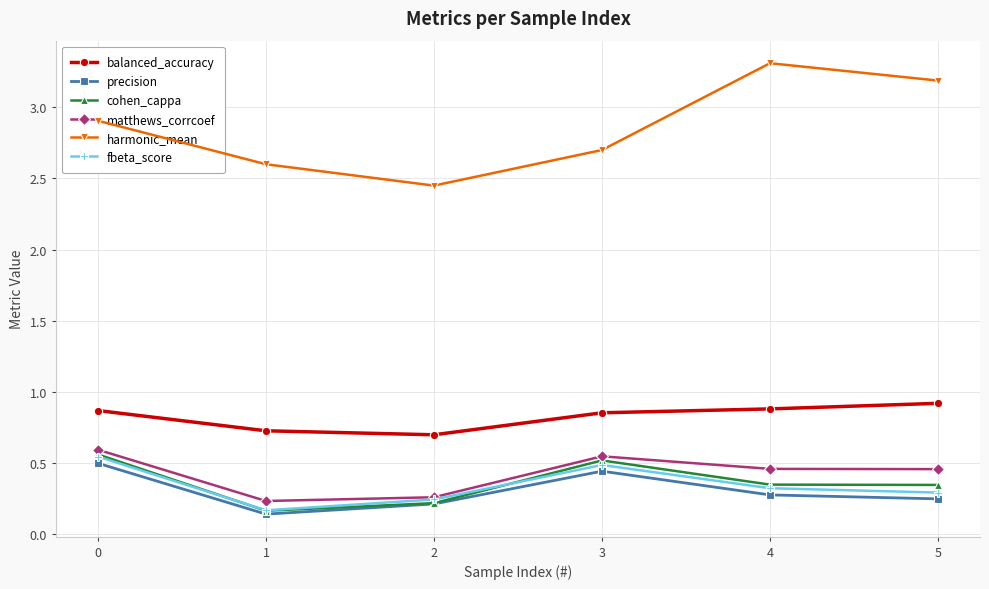

At which category does precision reach its first local valley?

1